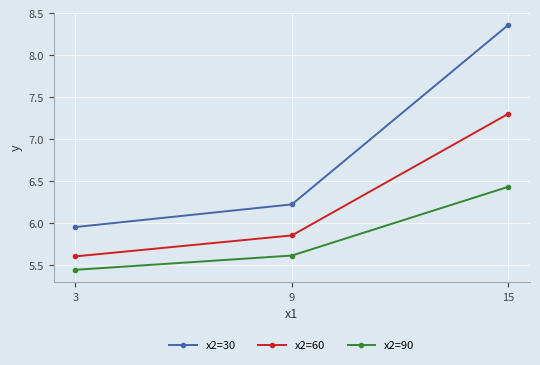

What is the sum of the x2=30 values at 9 and 15?

14.6